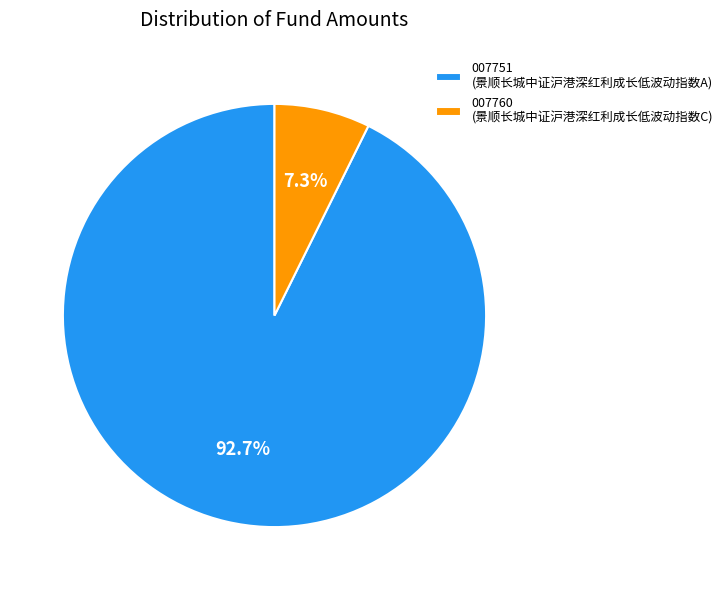

Rank the categories by value from highest to lowest.

007751 (景顺长城中证沪港深红利成长低波动指数A), 007760 (景顺长城中证沪港深红利成长低波动指数C)